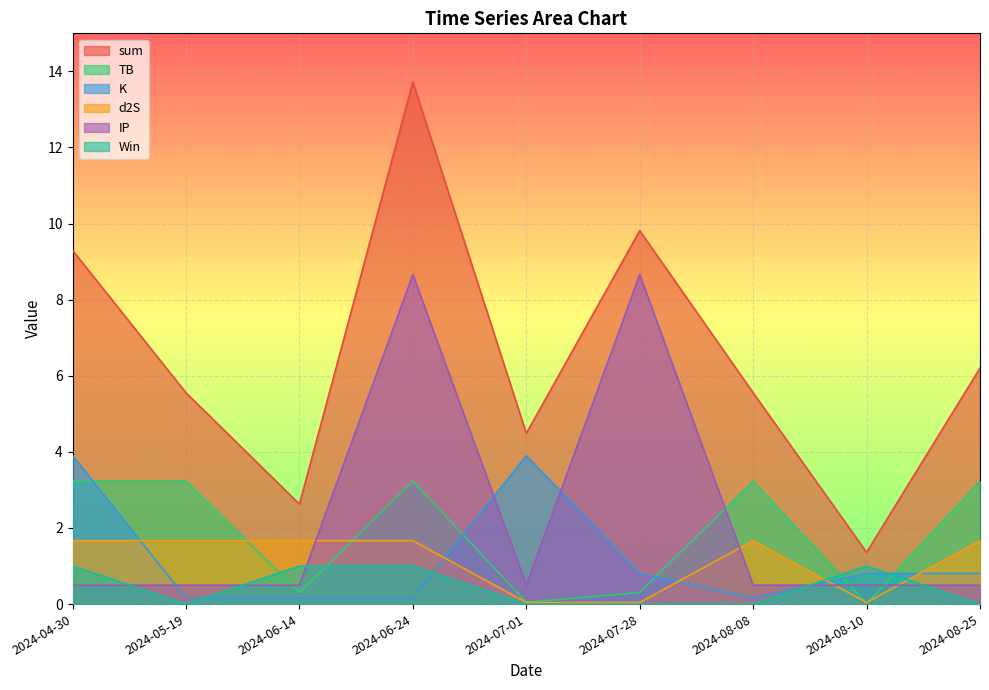

Which series has the widest spread of values?

sum